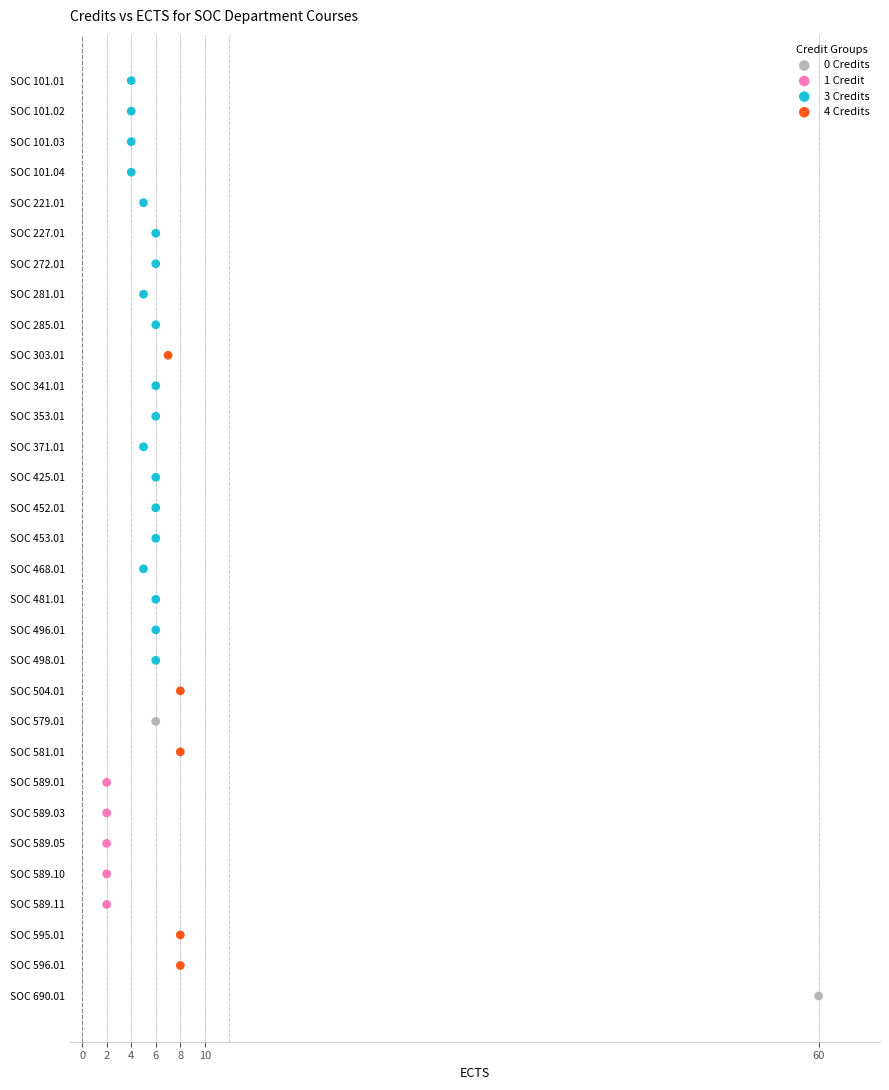

Which series reaches the minimum Y coordinate?

3 Credits